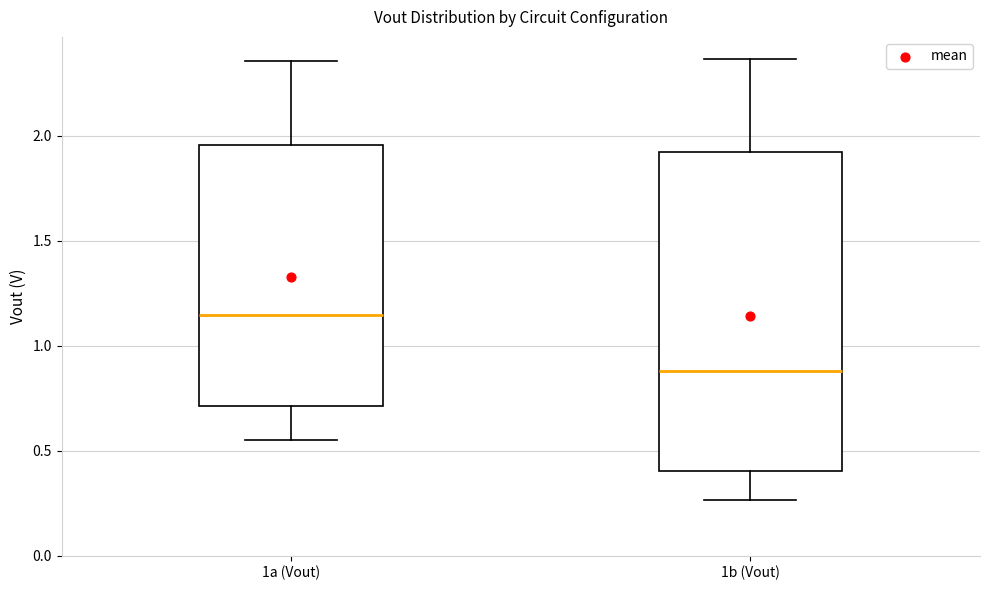

Reading left to right, transcribe this box plot: for each box, give where its median line is, the range the box spans, and where its two whiskers end, as read against the y-axis. The values are not printed on the chart, so give them approximately, as read against the axis.

1a (Vout): median 1.15, box 0.70 to 1.95, whiskers 0.55 to 2.35
1b (Vout): median 0.90, box 0.40 to 1.90, whiskers 0.25 to 2.35